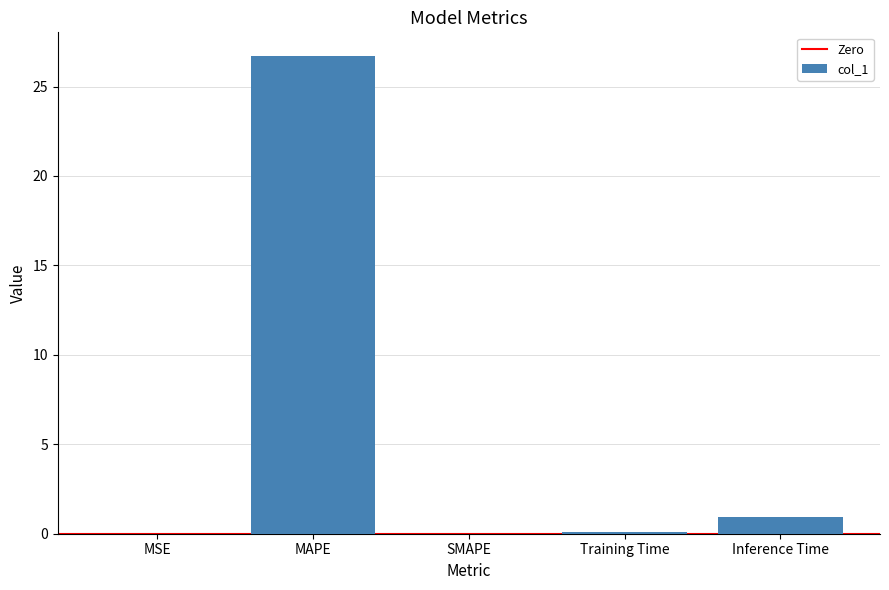

At which label is the value closest to 13?

Inference Time